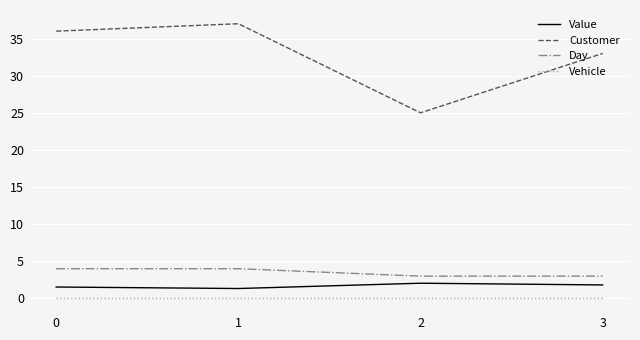

What is the total value across all series at 3?

37.8